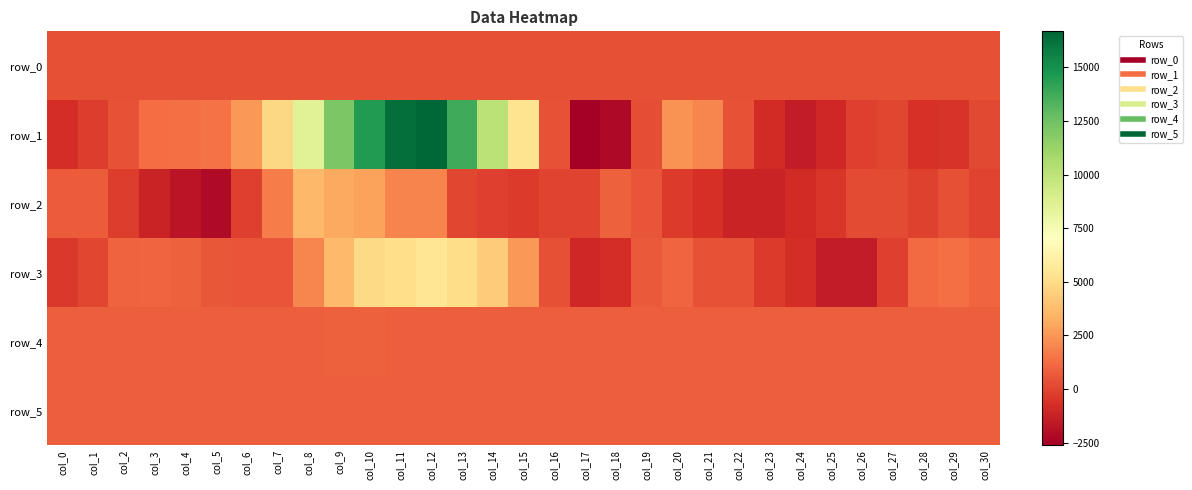

Reading left to right, what are all the values shown in this chart?

row_0: col_0=356.0	col_1=356.0	col_2=356.1	col_3=356.1	col_4=356.2	col_5=356.2	col_6=356.3	col_7=356.3	col_8=356.4	col_9=356.4	col_10=356.5	col_11=356.5	col_12=356.6	col_13=356.6	col_14=356.7	col_15=356.7	col_16=356.8	col_17=356.8	col_18=356.9	col_19=356.9	col_20=357.0	col_21=357.0	col_22=357.1	col_23=357.1	col_24=357.2	col_25=357.2	col_26=357.3	col_27=357.4	col_28=357.4	col_29=357.4	col_30=357.5
row_1: col_0=-804.0	col_1=-243.0	col_2=433.0	col_3=1264.0	col_4=1376.0	col_5=1389.0	col_6=2544.0	col_7=4796.0	col_8=8541.0	col_9=12086.0	col_10=14525.0	col_11=16300.0	col_12=16674.0	col_13=13783.0	col_14=10113.0	col_15=5309.0	col_16=449.0	col_17=-2613.0	col_18=-2215.0	col_19=294.0	col_20=2406.0	col_21=2056.0	col_22=458.0	col_23=-816.0	col_24=-1438.0	col_25=-988.0	col_26=-196.0	col_27=50.0	col_28=-631.0	col_29=-538.0	col_30=111.0
row_2: col_0=719.0	col_1=715.0	col_2=-238.0	col_3=-1149.0	col_4=-1757.0	col_5=-2094.0	col_6=-153.0	col_7=1689.0	col_8=3608.0	col_9=3063.0	col_10=2815.0	col_11=1915.0	col_12=1964.0	col_13=79.0	col_14=-156.0	col_15=-336.0	col_16=-33.0	col_17=-7.0	col_18=893.0	col_19=493.0	col_20=-338.0	col_21=-709.0	col_22=-1170.0	col_23=-1137.0	col_24=-826.0	col_25=-449.0	col_26=208.0	col_27=210.0	col_28=-53.0	col_29=372.0	col_30=-3.0
row_3: col_0=-415.0	col_1=76.0	col_2=936.0	col_3=1028.0	col_4=886.0	col_5=572.0	col_6=522.0	col_7=550.0	col_8=1999.0	col_9=3687.0	col_10=4887.0	col_11=5132.0	col_12=5478.0	col_13=5022.0	col_14=4382.0	col_15=2521.0	col_16=368.0	col_17=-958.0	col_18=-735.0	col_19=671.0	col_20=1055.0	col_21=443.0	col_22=461.0	col_23=-293.0	col_24=-750.0	col_25=-1468.0	col_26=-1432.0	col_27=-188.0	col_28=1193.0	col_29=1361.0	col_30=1027.0
row_4: col_0=836.0	col_1=840.0	col_2=841.0	col_3=841.0	col_4=846.0	col_5=844.0	col_6=845.0	col_7=847.0	col_8=847.0	col_9=856.0	col_10=860.0	col_11=851.0	col_12=847.0	col_13=845.0	col_14=836.0	col_15=833.0	col_16=824.0	col_17=820.0	col_18=816.0	col_19=819.0	col_20=817.0	col_21=824.0	col_22=823.0	col_23=827.0	col_24=819.0	col_25=820.0	col_26=817.0	col_27=816.0	col_28=816.0	col_29=817.0	col_30=818.0
row_5: col_0=791.0	col_1=792.0	col_2=796.0	col_3=796.0	col_4=794.0	col_5=796.0	col_6=796.0	col_7=794.0	col_8=797.0	col_9=795.0	col_10=807.0	col_11=802.0	col_12=802.0	col_13=807.0	col_14=801.0	col_15=802.0	col_16=803.0	col_17=796.0	col_18=795.0	col_19=798.0	col_20=794.0	col_21=799.0	col_22=798.0	col_23=798.0	col_24=796.0	col_25=794.0	col_26=800.0	col_27=797.0	col_28=798.0	col_29=797.0	col_30=796.0